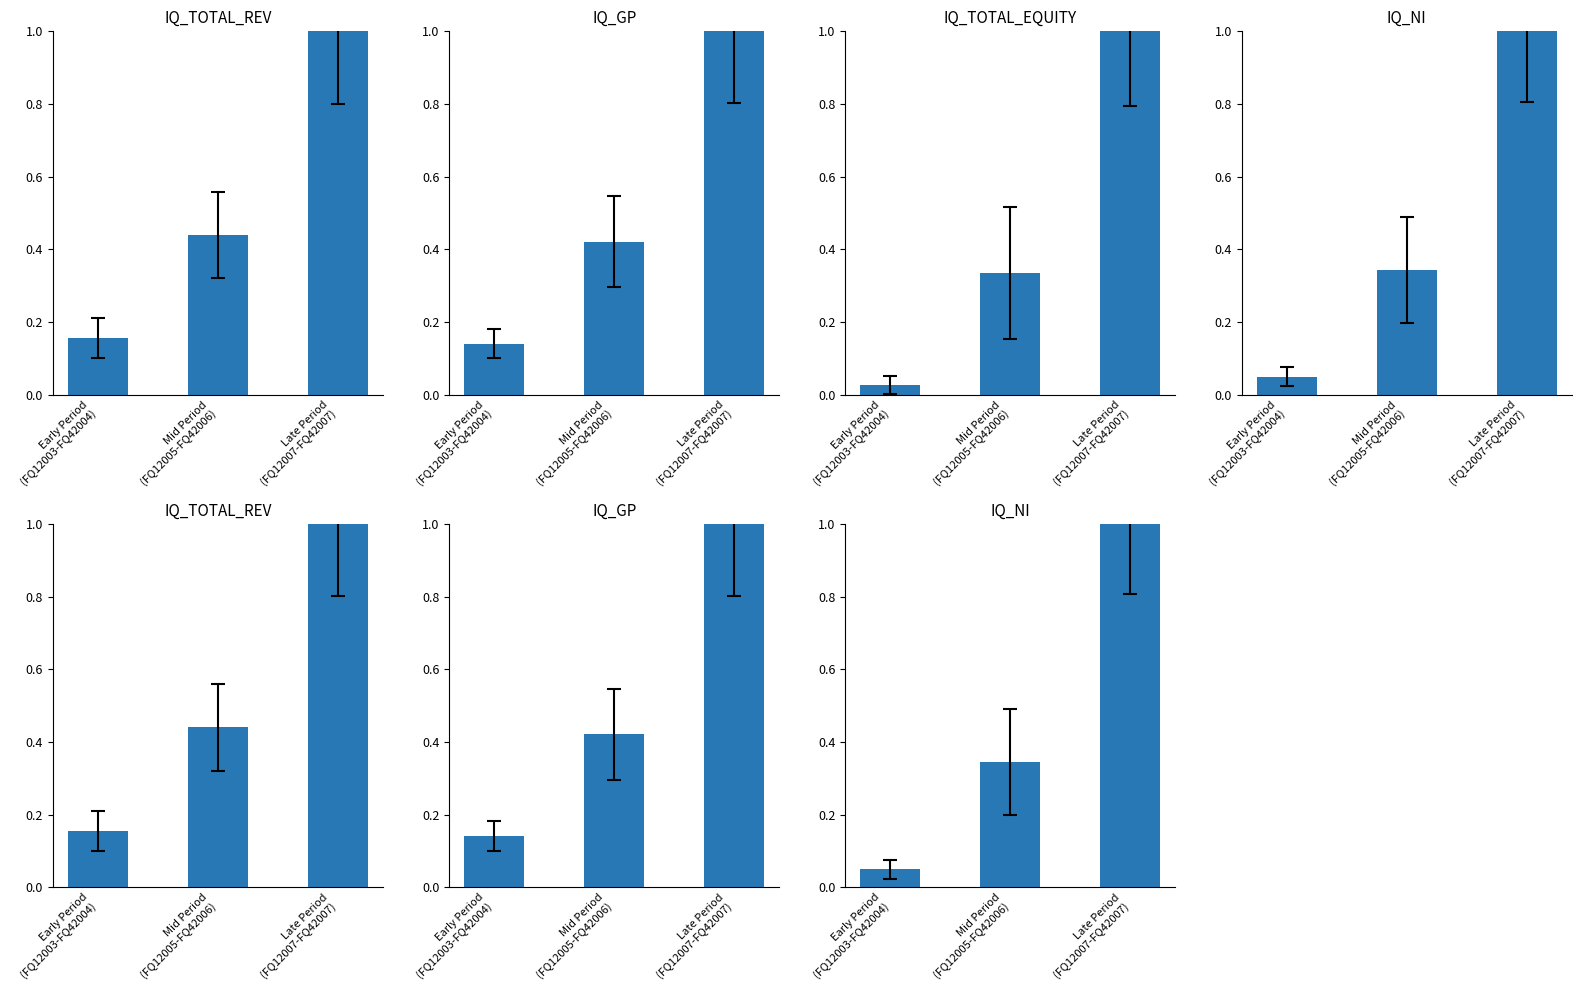

The value of IQ_TOTAL_REV at Late Period
(FQ12007-FQ42007) is 1.0. True or false?

True